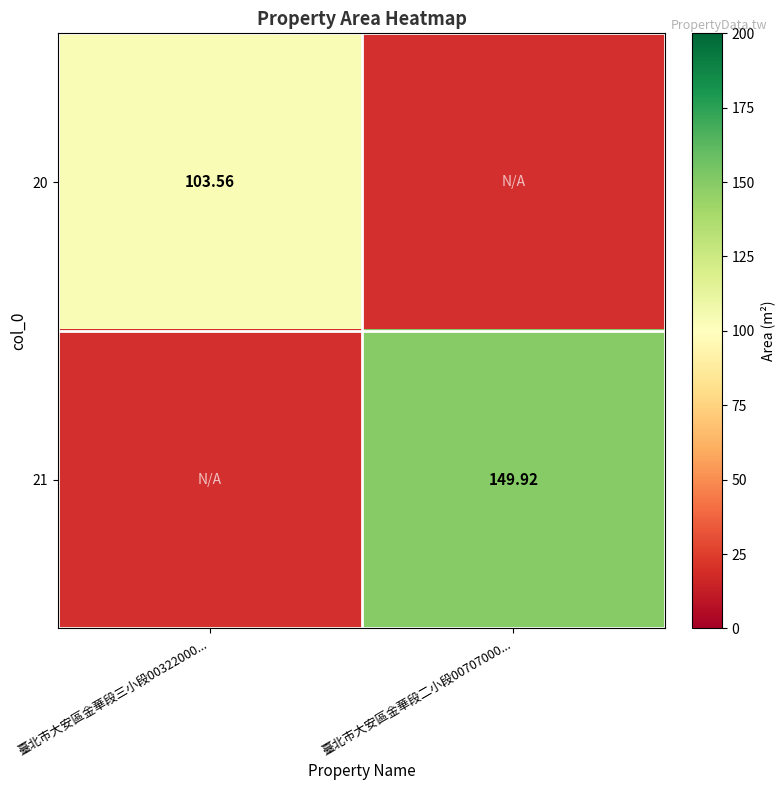

What is the approximate value of 21 at 臺北市大安區金華段二小段00707000...?

149.9